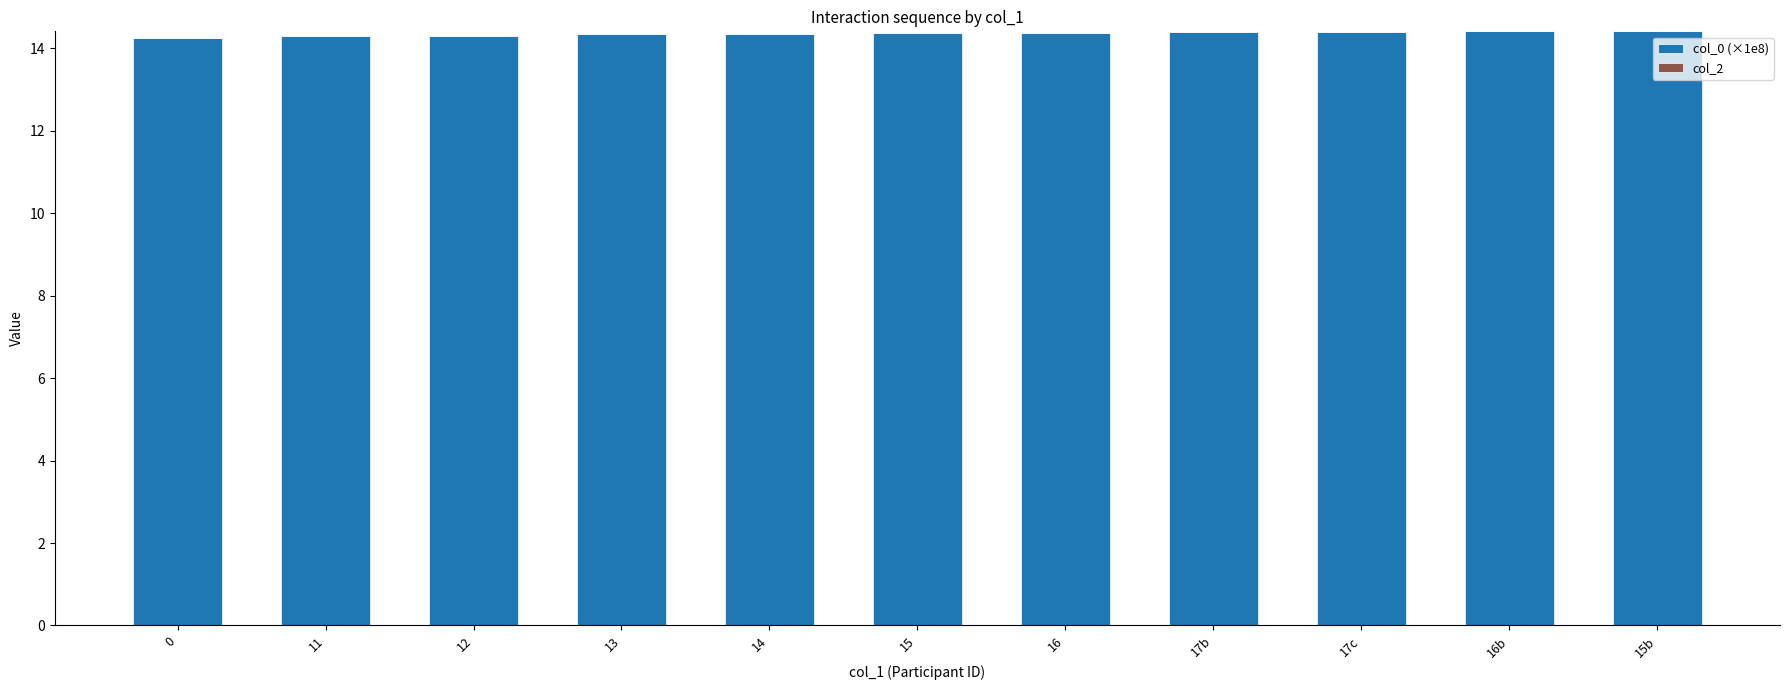

What is the label of the 6th bar from the left?

15